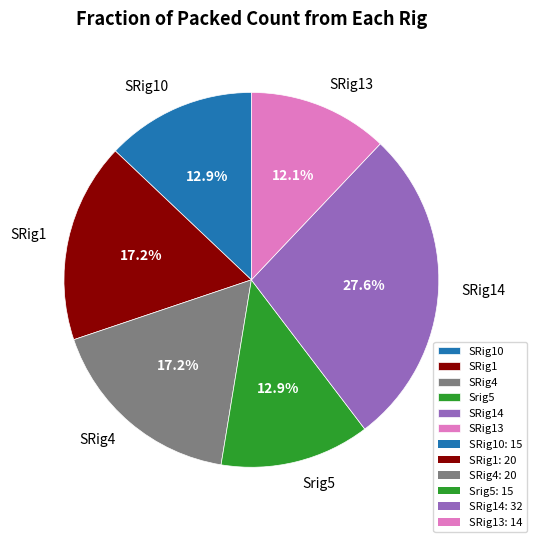

What percentage do SRig10 and SRig13 together represent?

25.0%